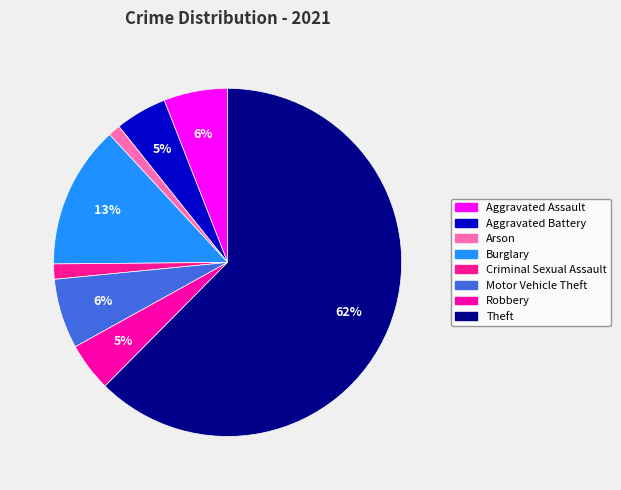

What percentage is the Aggravated Battery slice, to the nearest percent?

5%